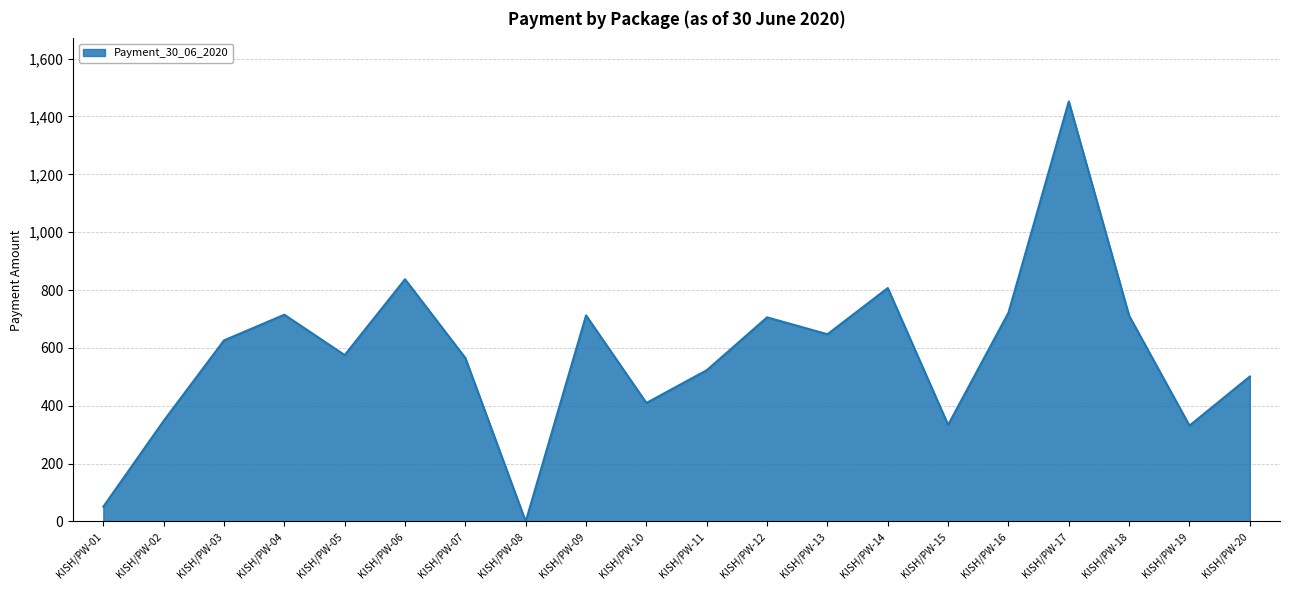

What is the difference between the values at KISH/PW-09 and KISH/PW-16?

9.3